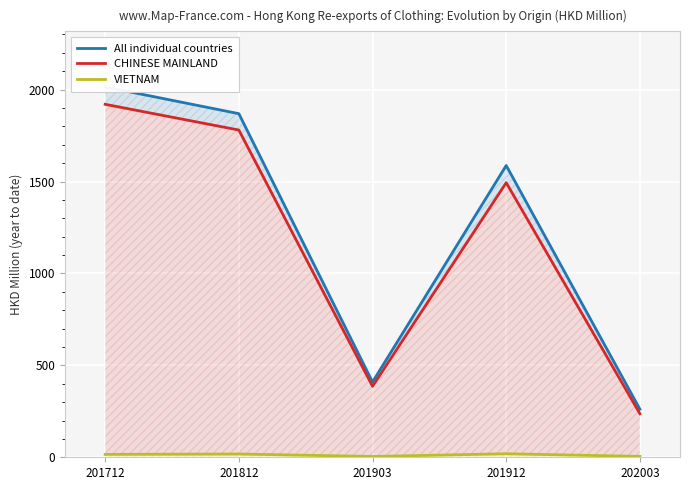

How many data points in VIETNAM are above 15?

3